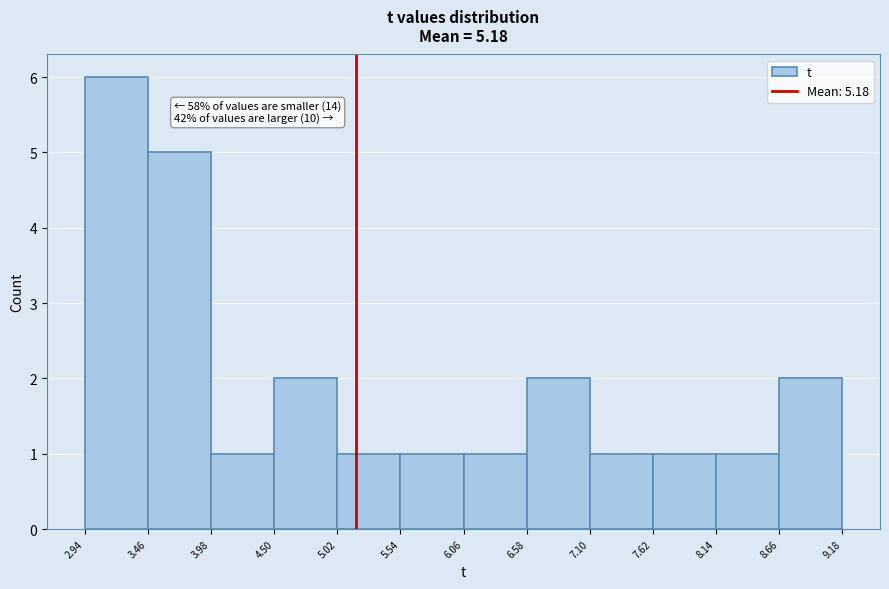

Over which range of the x-axis is the bar tallest?

2.94 to 3.46